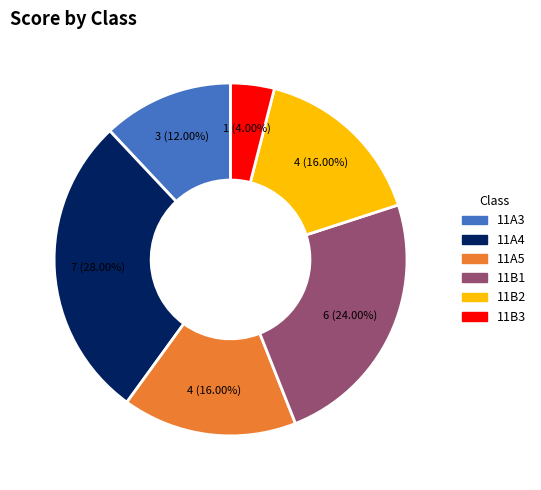

Does any single category account for the majority?

No